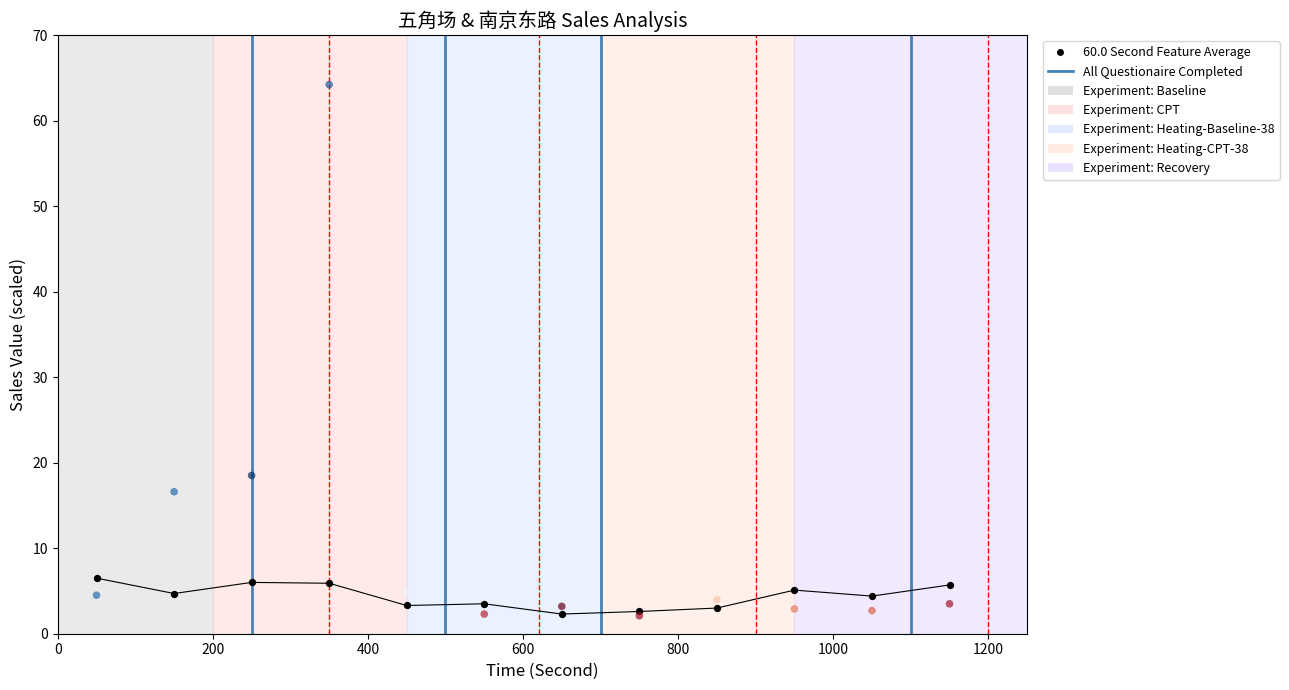

Across all series, what Y value is closest to 33?

18.5